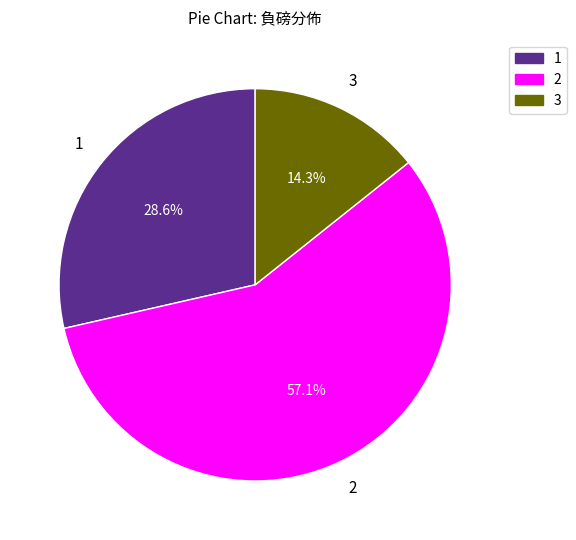

Is there any slice that represents more than half of the pie?

Yes